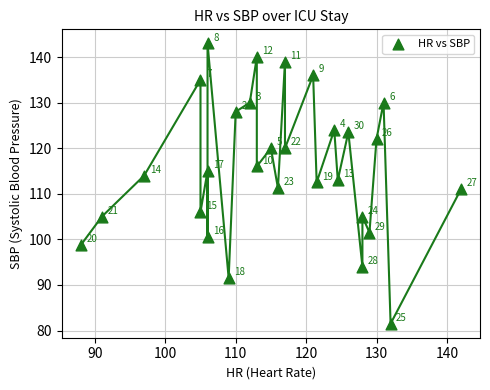

What Y value in the scatter plot is closest to 112?

112.5